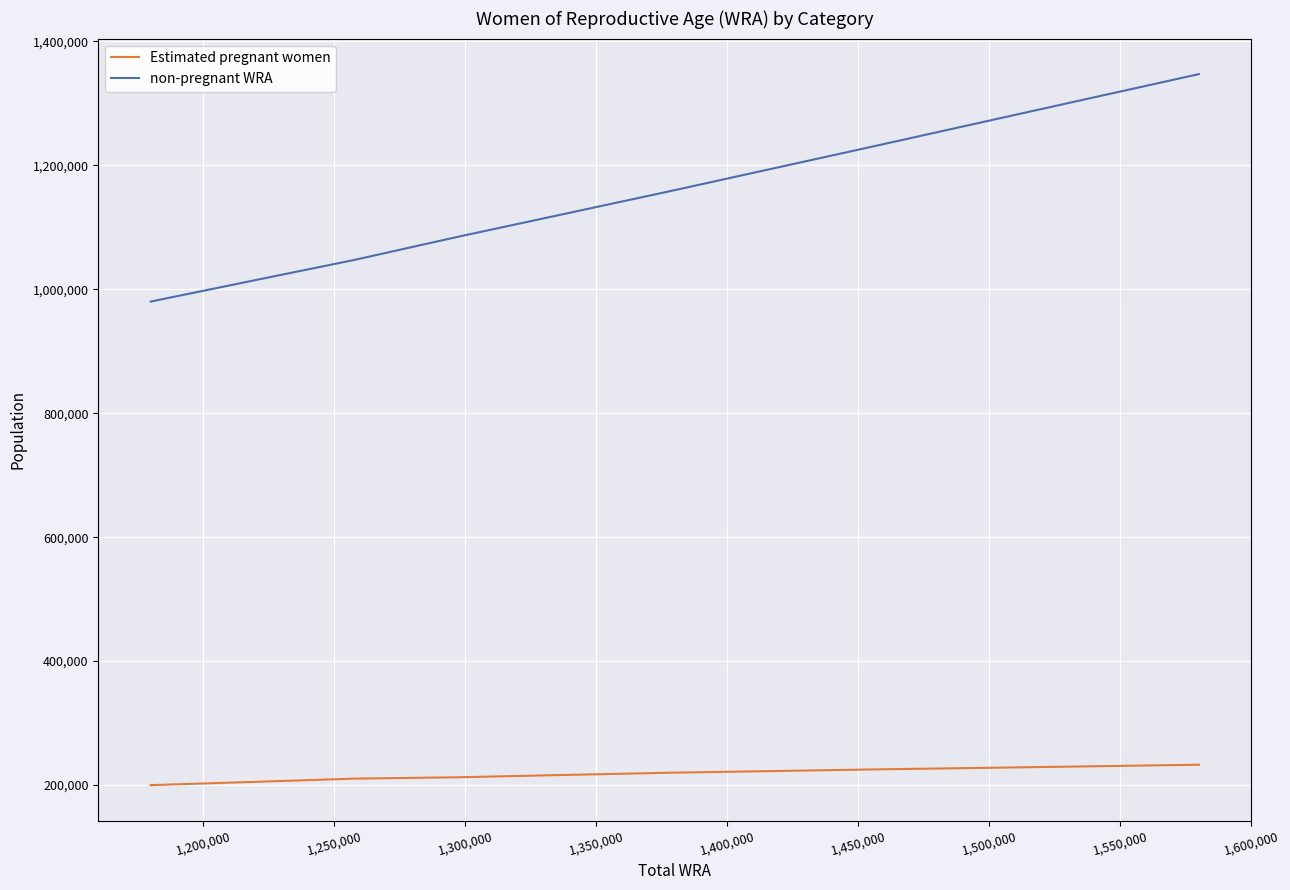

Which series has the largest total across all categories?

non-pregnant WRA